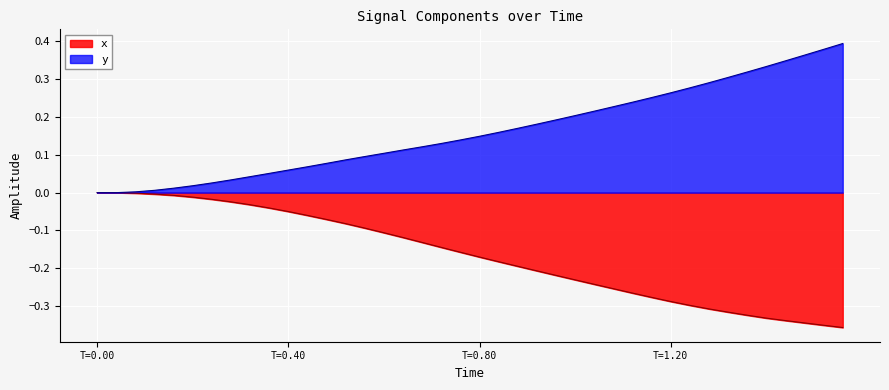

Rank the series at T=0.80 from highest to lowest value.

y, x